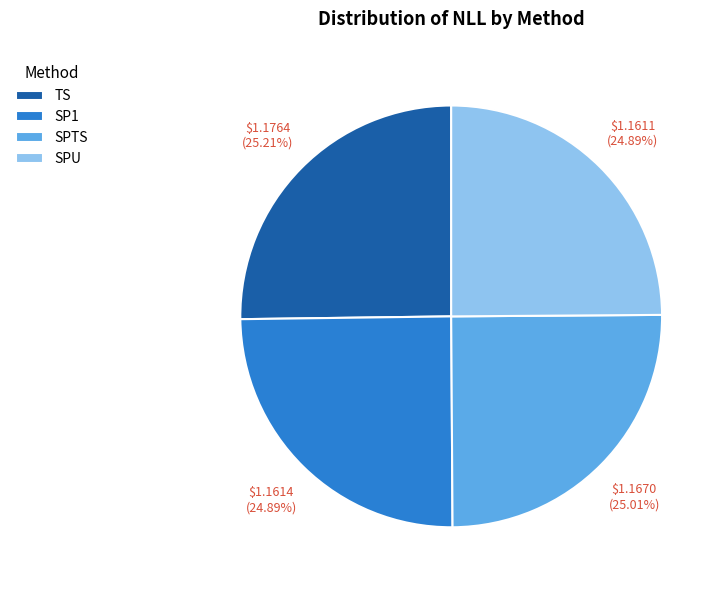

What percentage do TS and SPU together represent?

50.1%